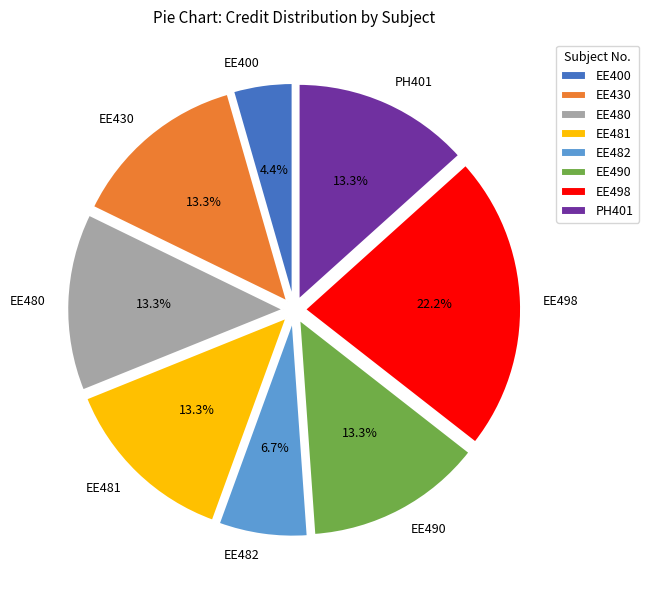

To the nearest percent, what portion does EE498 represent?

22%